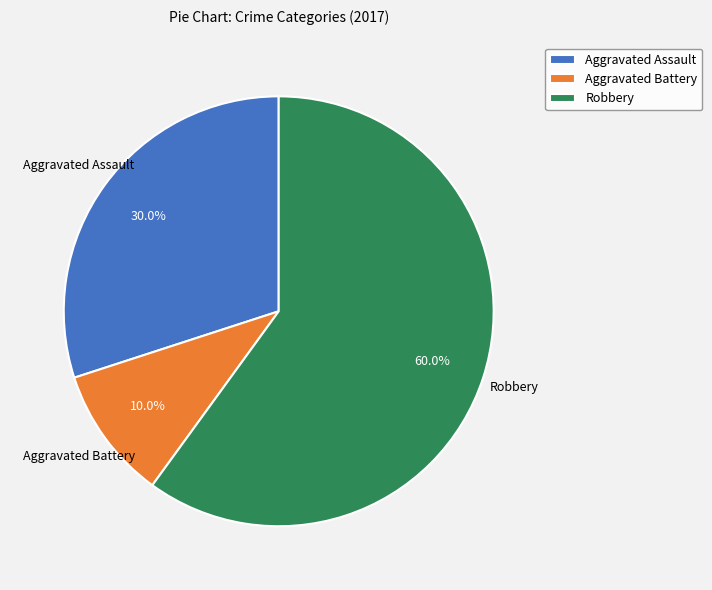

Does Aggravated Assault represent more than half of the total?

No